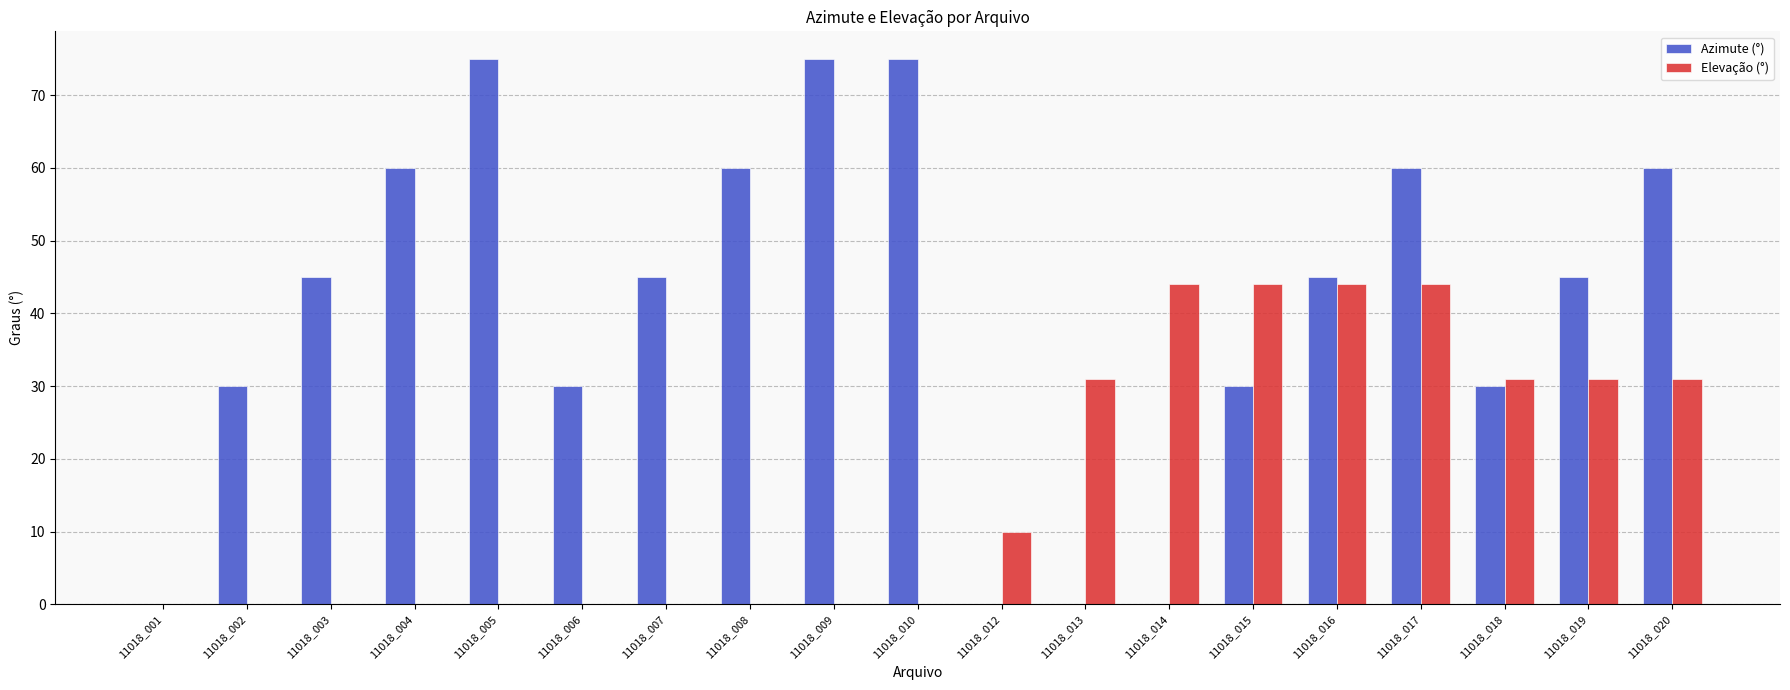

Are the bars grouped side by side (vs. stacked)?

Yes